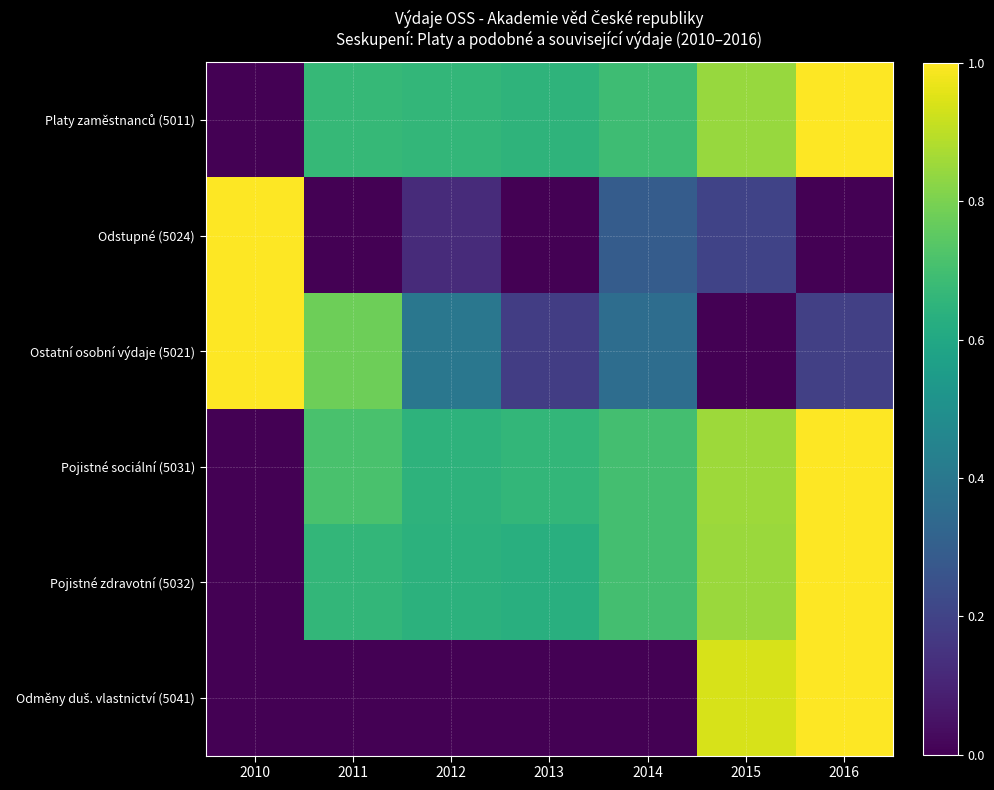

List the series in order of their peak value, lowest first.

Platy zaměstnanců (5011), Odstupné (5024), Ostatní osobní výdaje (5021), Pojistné sociální (5031), Pojistné zdravotní (5032), Odměny duš. vlastnictví (5041)